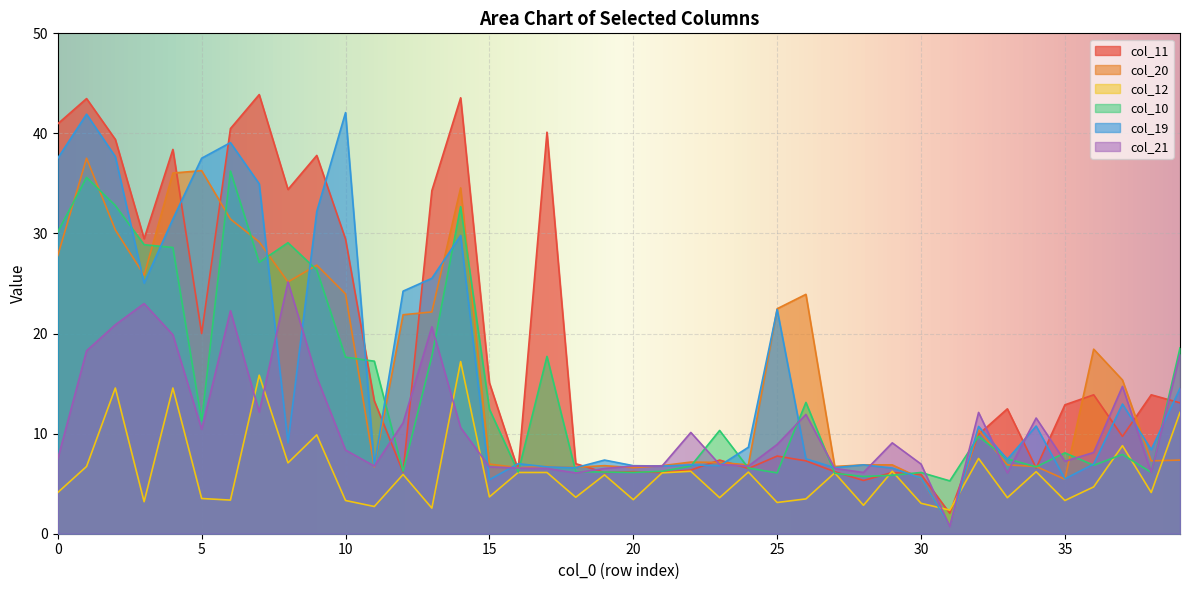

What is the difference between the col_11 values at 16 and 34?

0.2